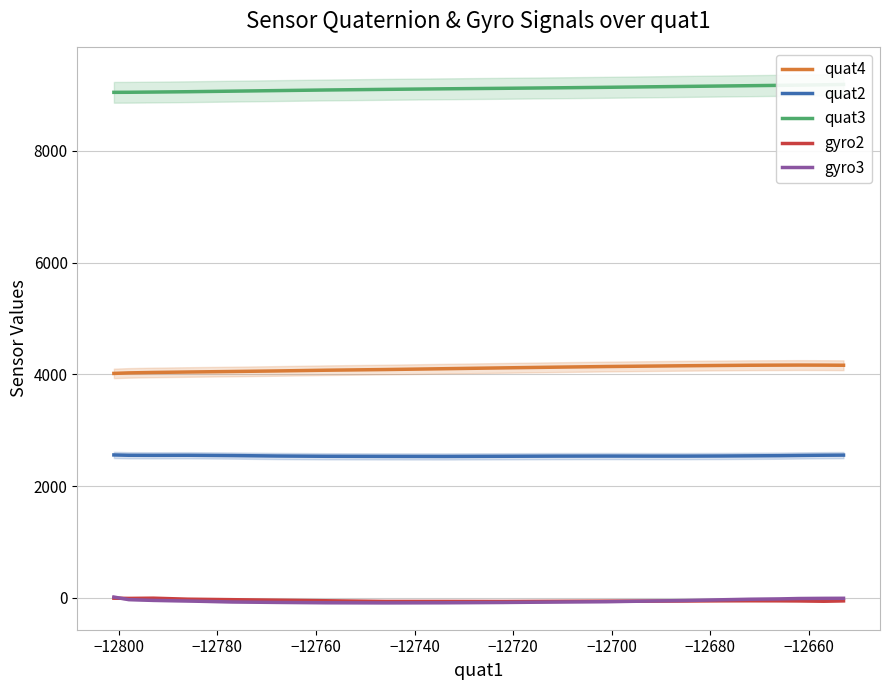

True or false: quat2 and quat4 intersect in this chart.

False